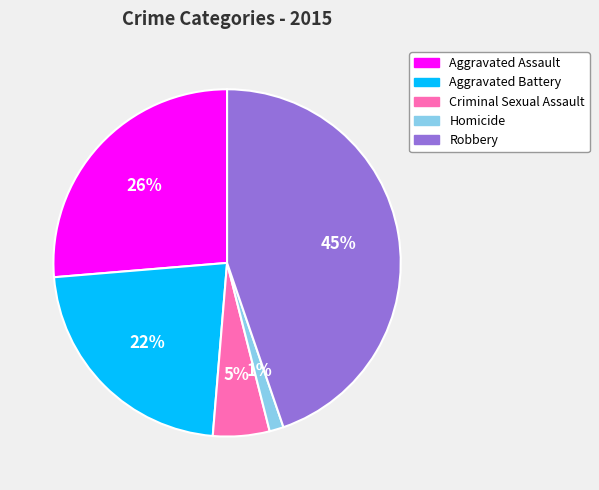

Does Aggravated Battery account for over 50% of the chart?

No